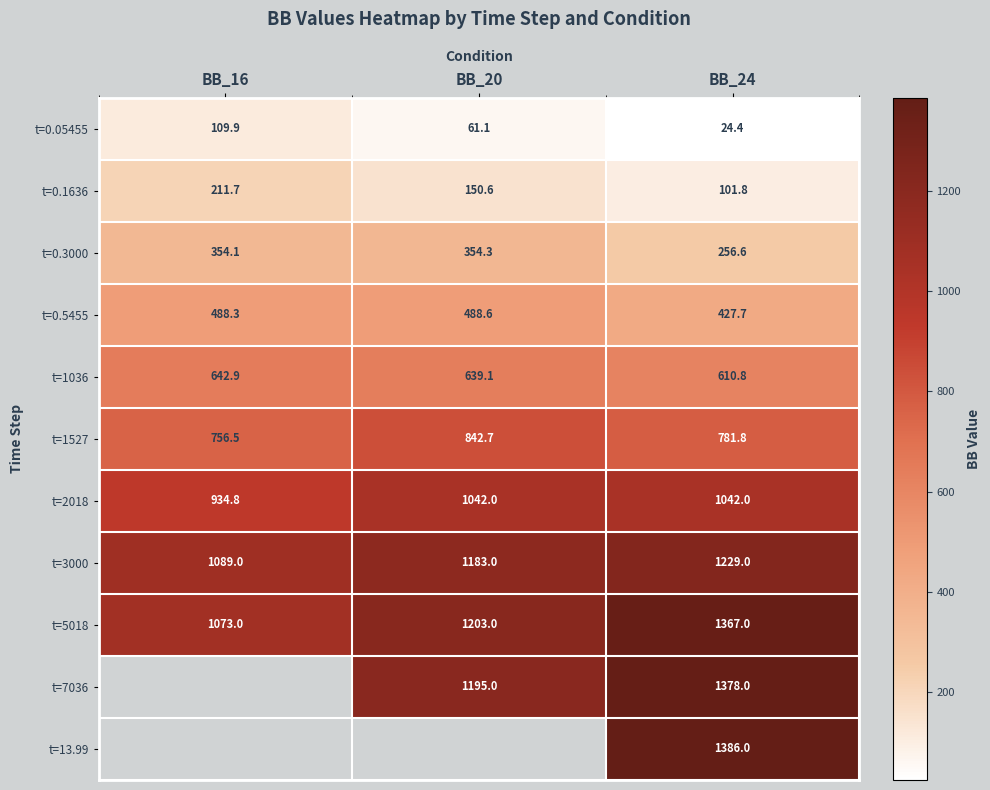

At how many categories does at least one series exceed 567?

3